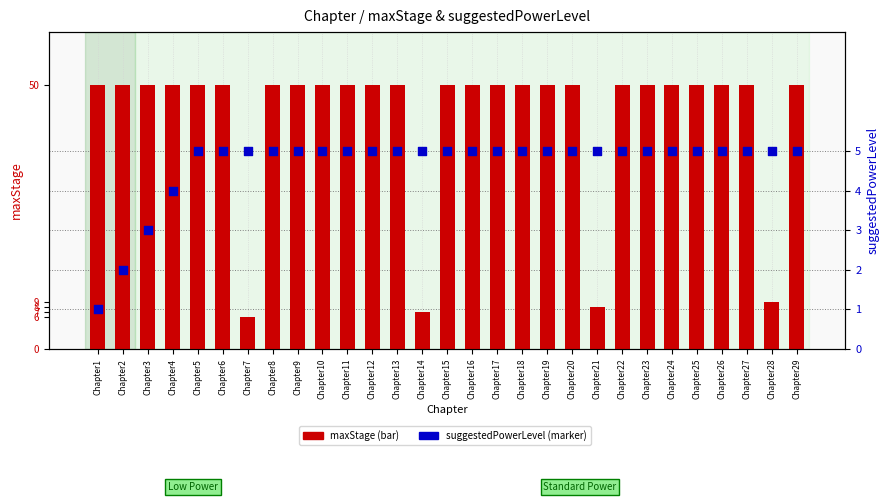

Which series reaches the maximum Y coordinate?

maxStage